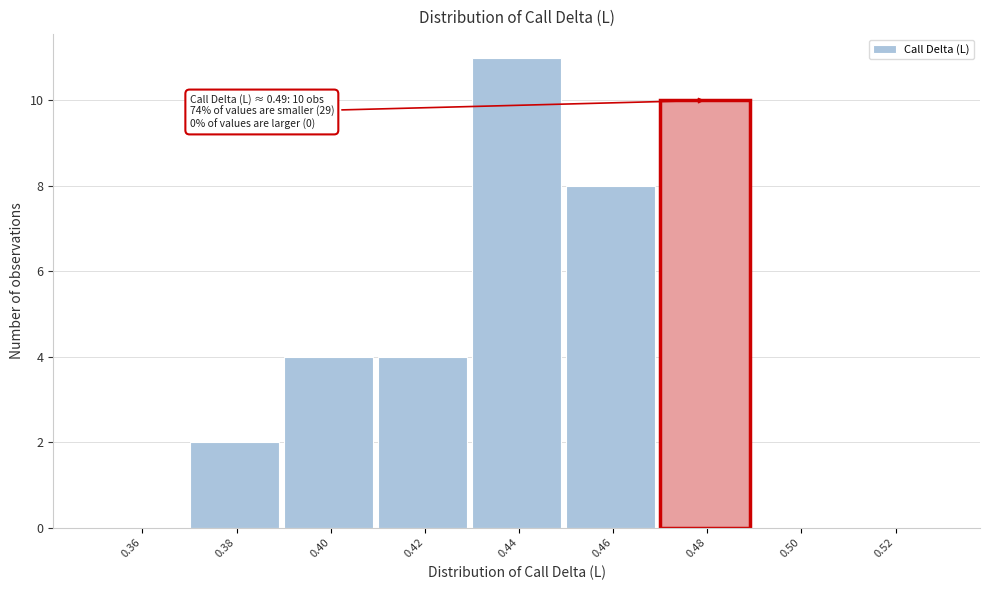

Reading left to right, what are all the values shown in this chart?

0.36=0	0.38=2	0.40=4	0.42=4	0.44=11	0.46=8	0.48=10	0.50=0	0.52=0